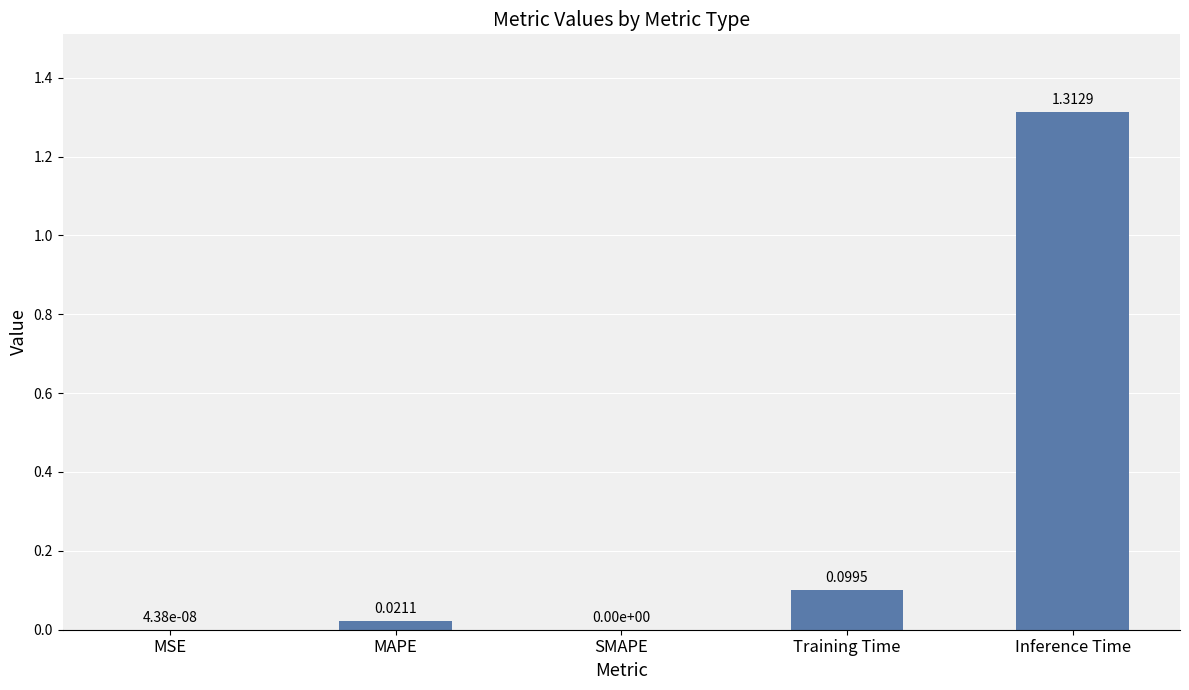

What is the average value?

0.3